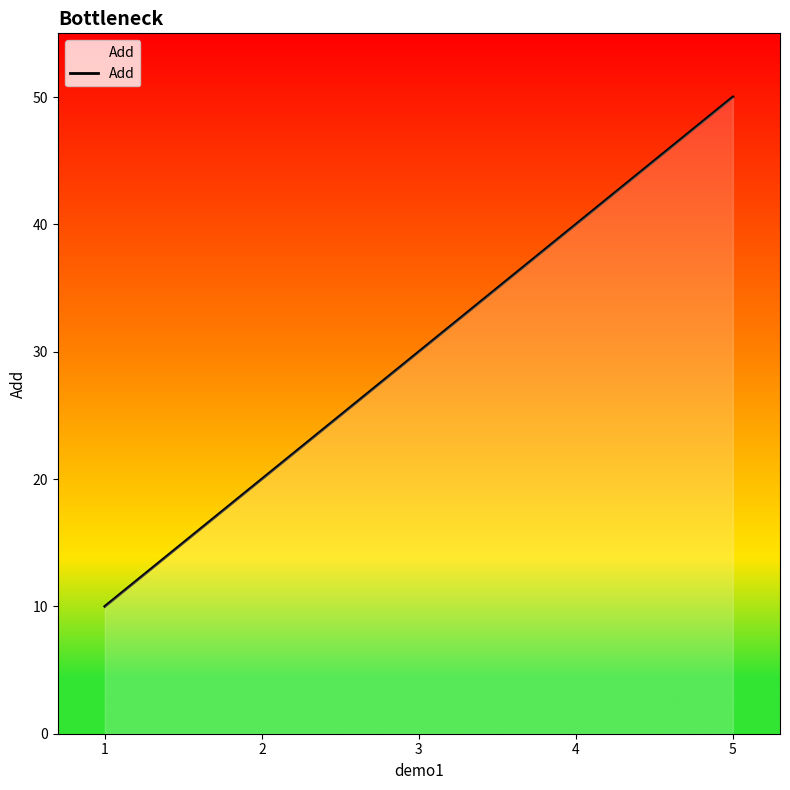

The chart shows a value of 30 at 3. True or false?

True